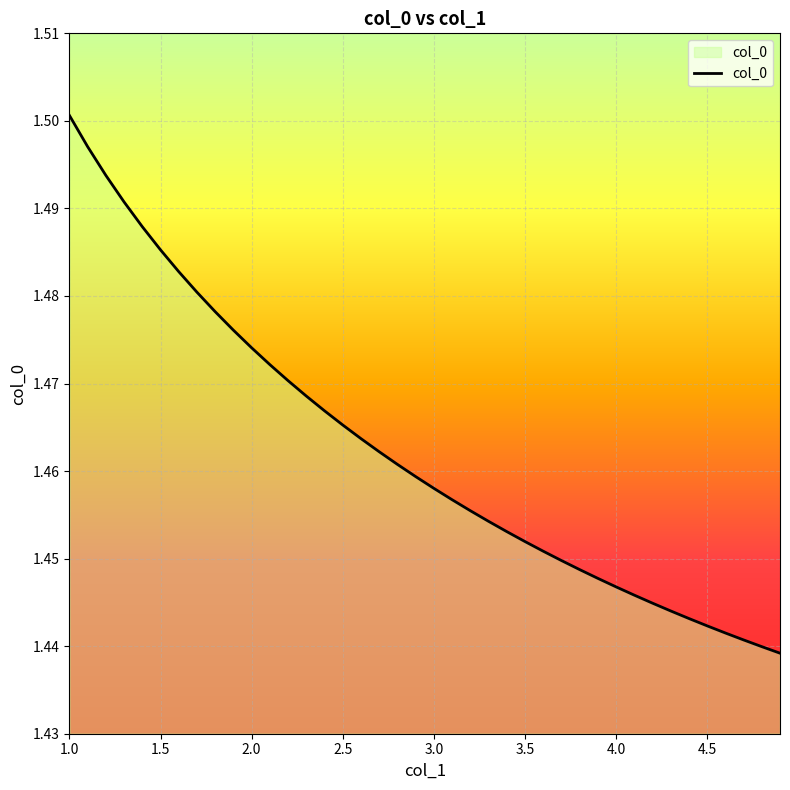

What is the sum of all values?

58.5